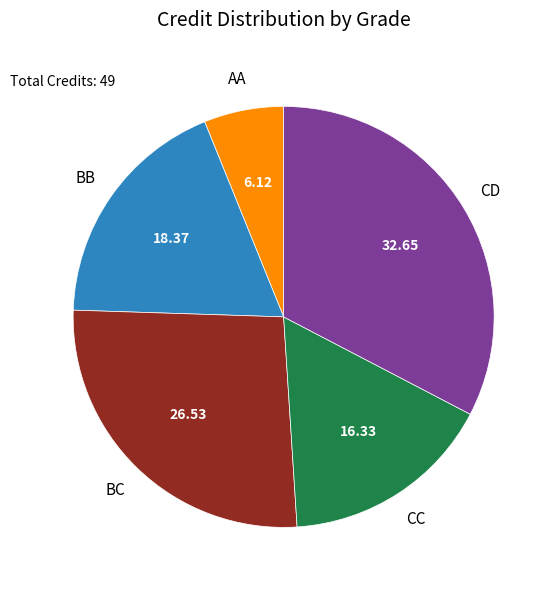

Is there a majority slice in this chart?

No